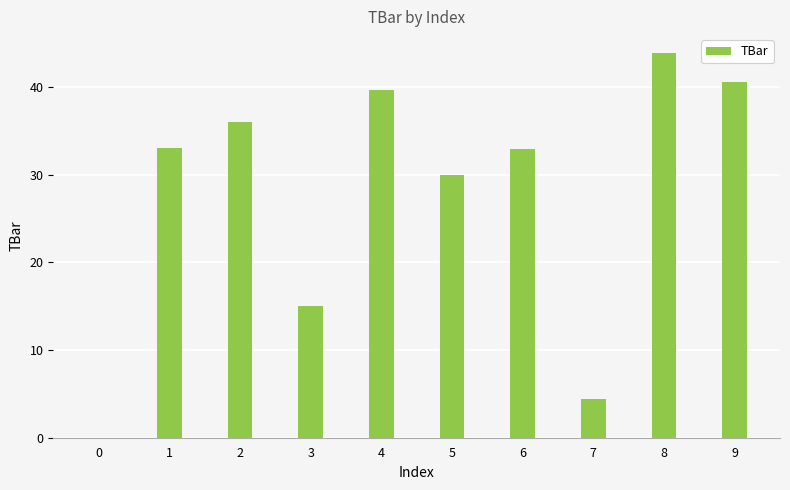

How many positive values are there?

9